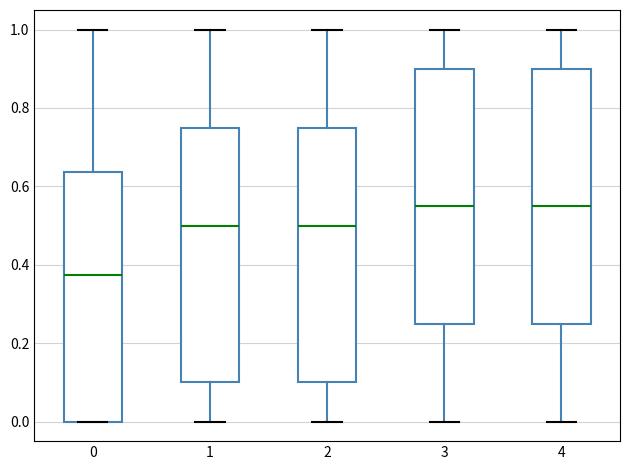

Where does the median line of the box at x = 3 sit on the y-axis? The values are not printed on the chart, so give them approximately, as read against the axis.

0.56